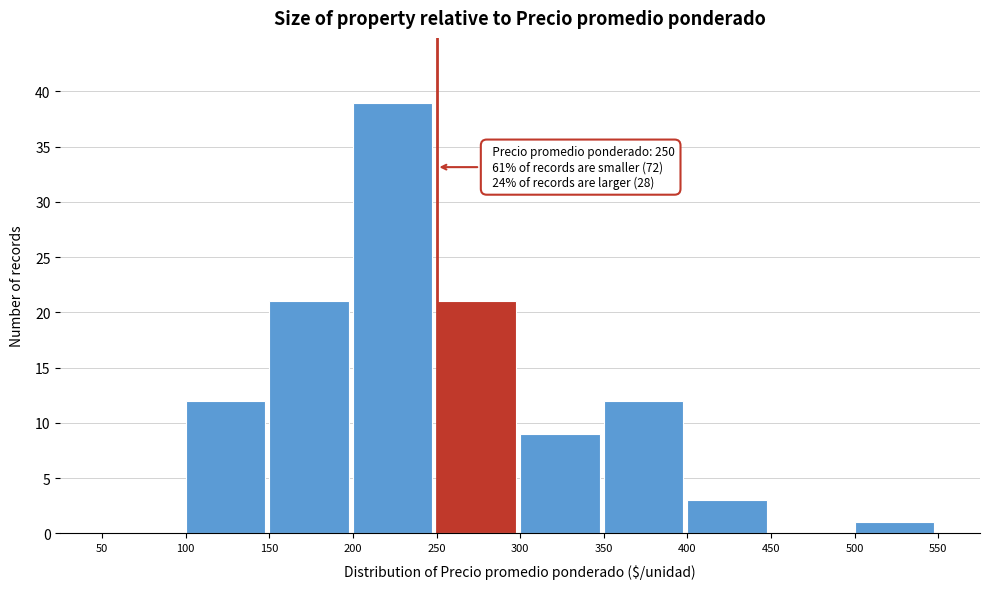

Over which range of the x-axis is the bar tallest?

200 to 250